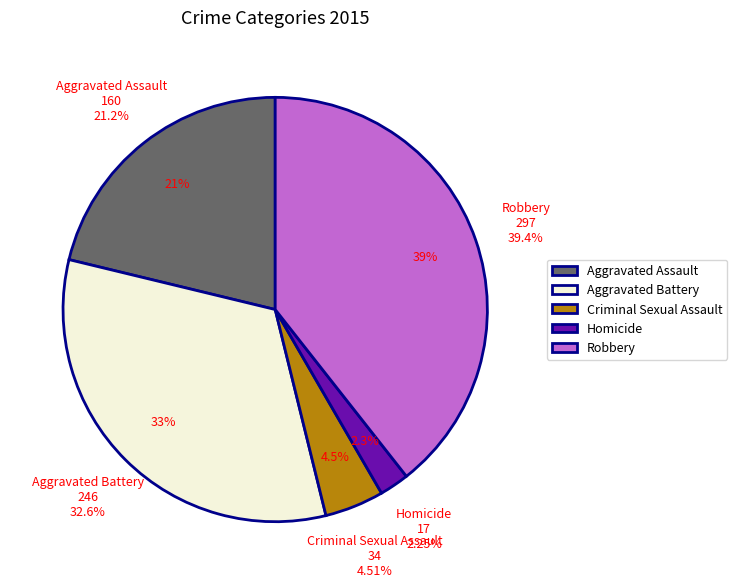

What is the smallest slice in the pie chart?

Homicide